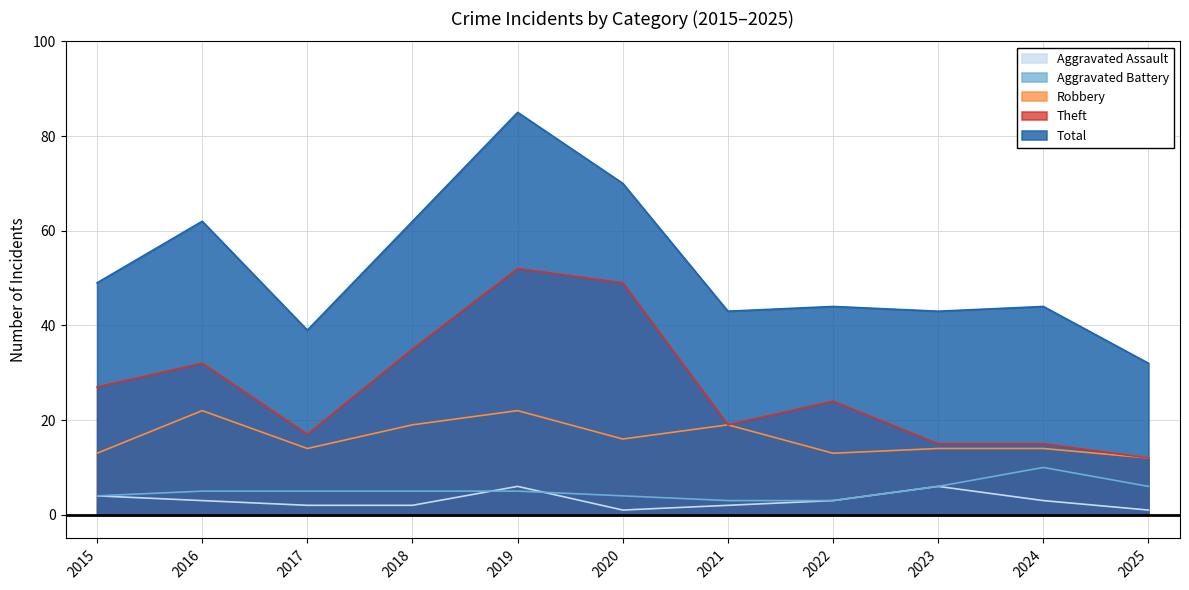

Rank the series at 2025 from lowest to highest value.

Aggravated Assault, Aggravated Battery, Robbery, Theft, Total